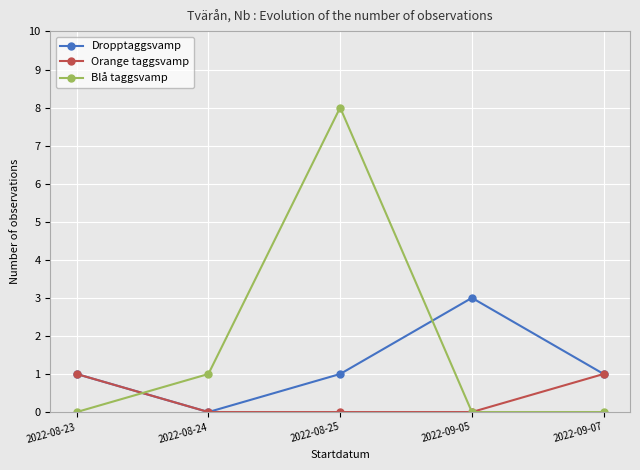

How many series are shown in this chart?

3